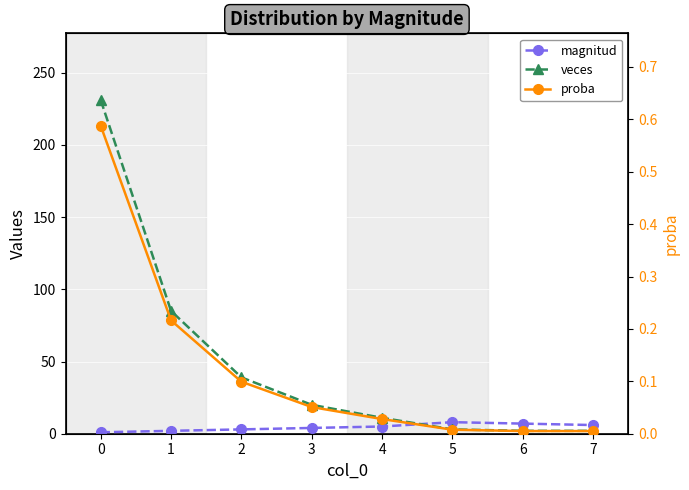

What is the average value of the magnitud series?

4.5